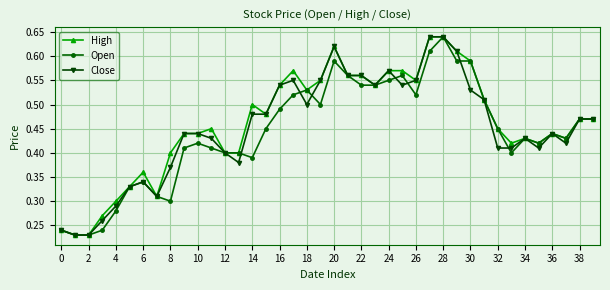

True or false: Open has more than 1 interior local peaks.

True